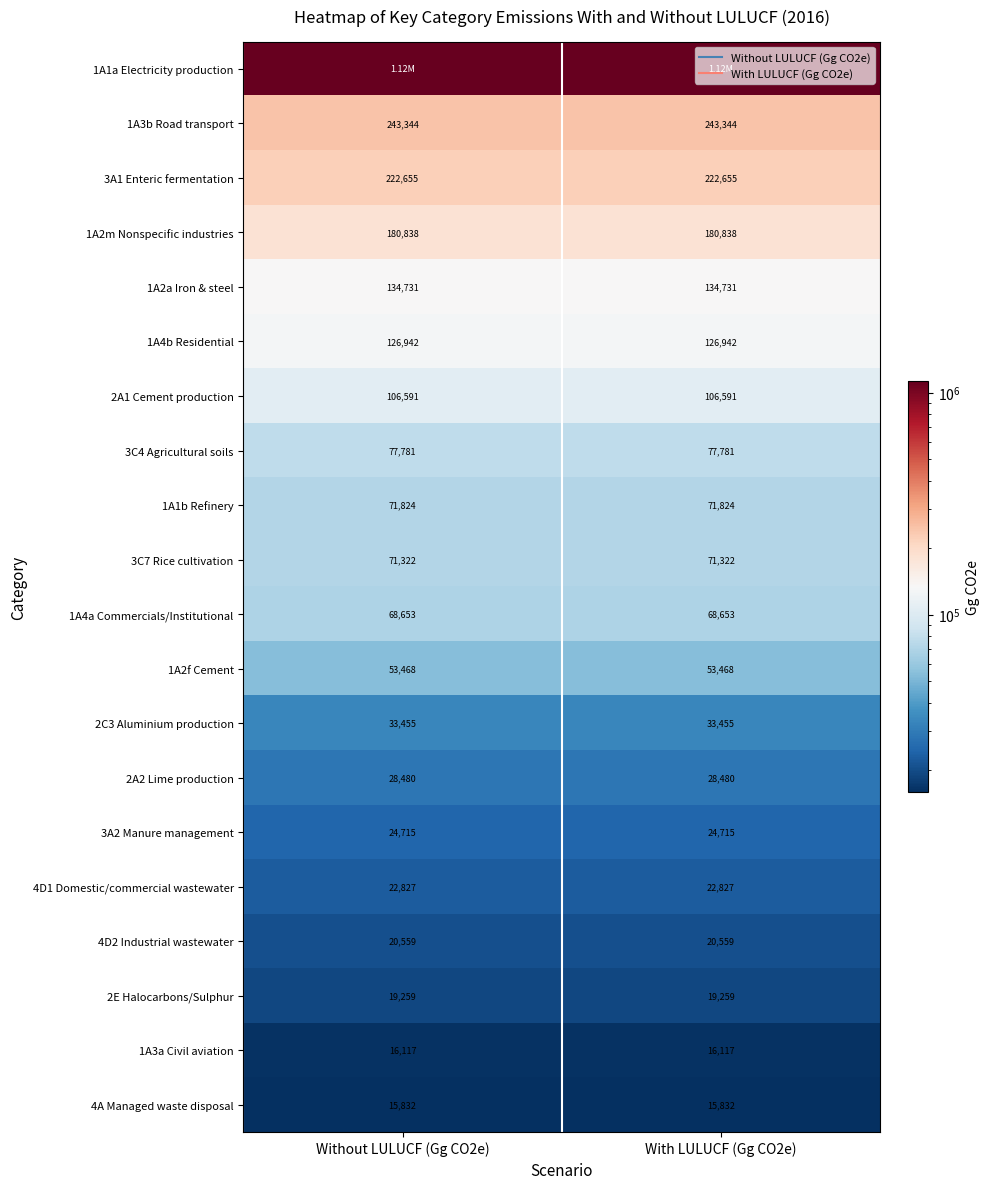

The 1A2f Cement series shows 21593 at With LULUCF (Gg CO2e). True or false?

False